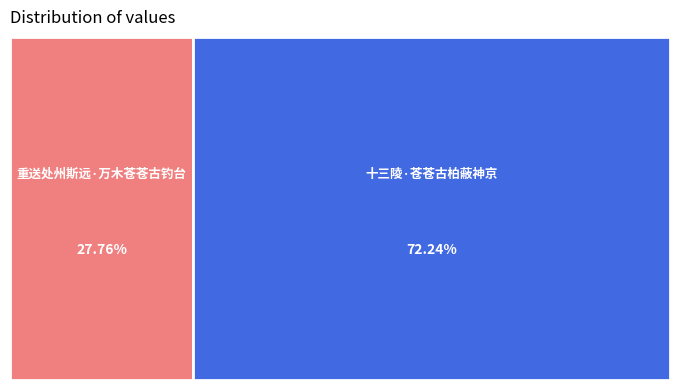

What percentage is NOT represented by 十三陵·苍苍古柏蔽神京?

27.8%